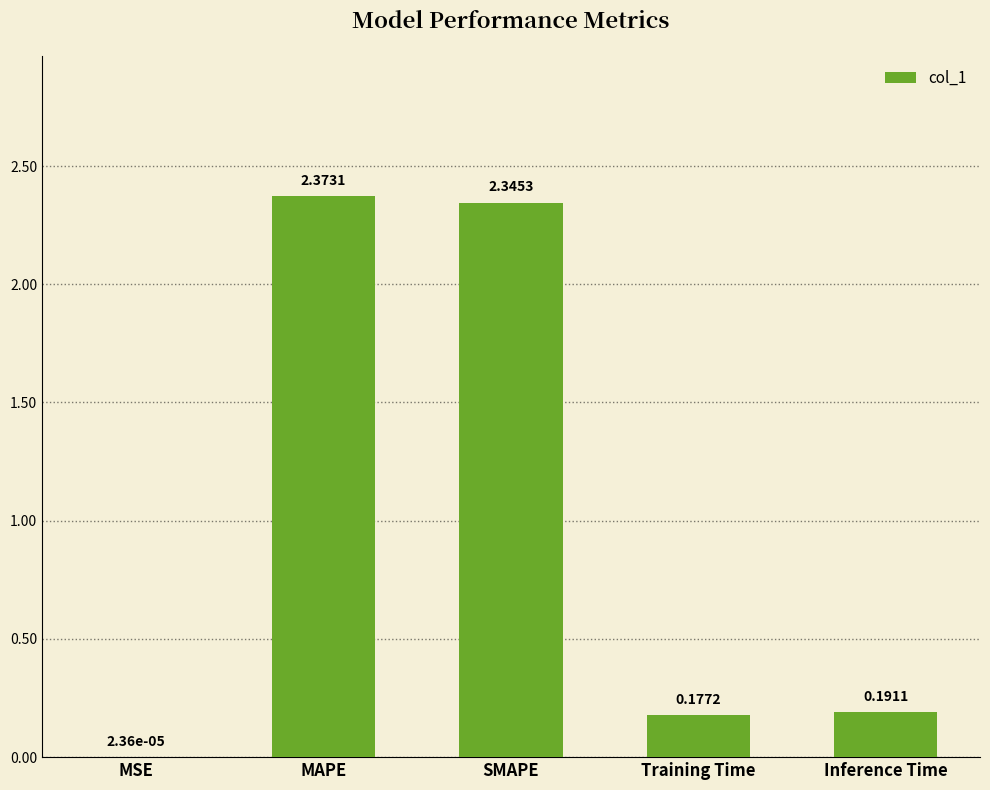

What is the sum of the values at Inference Time and MAPE?

2.6